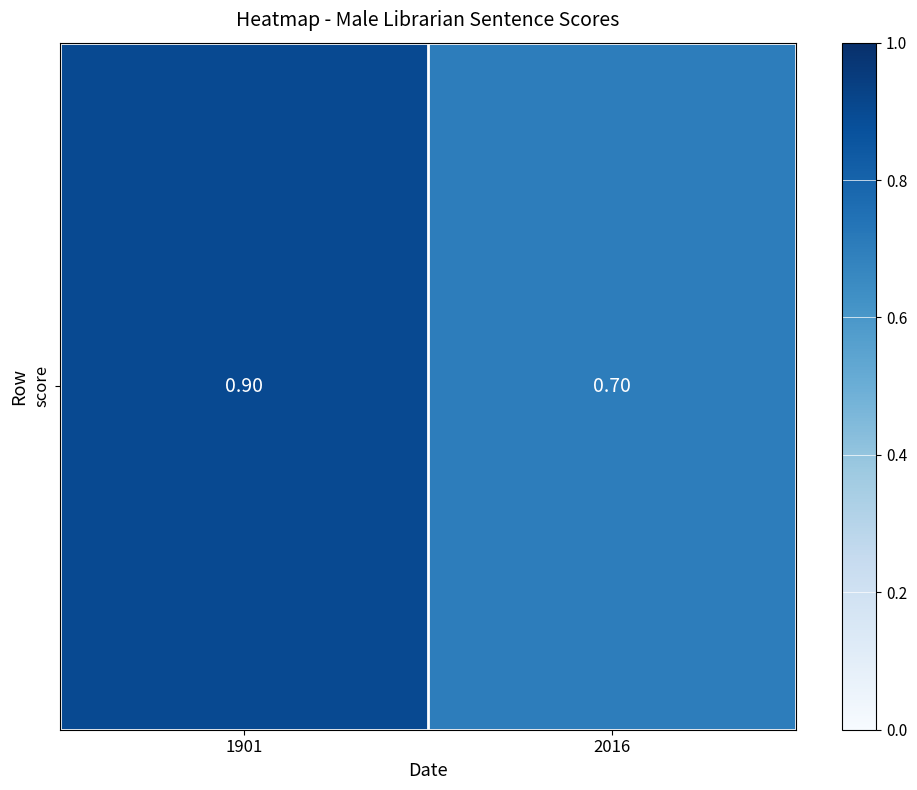

The value at 2016 is 0.5. True or false?

False